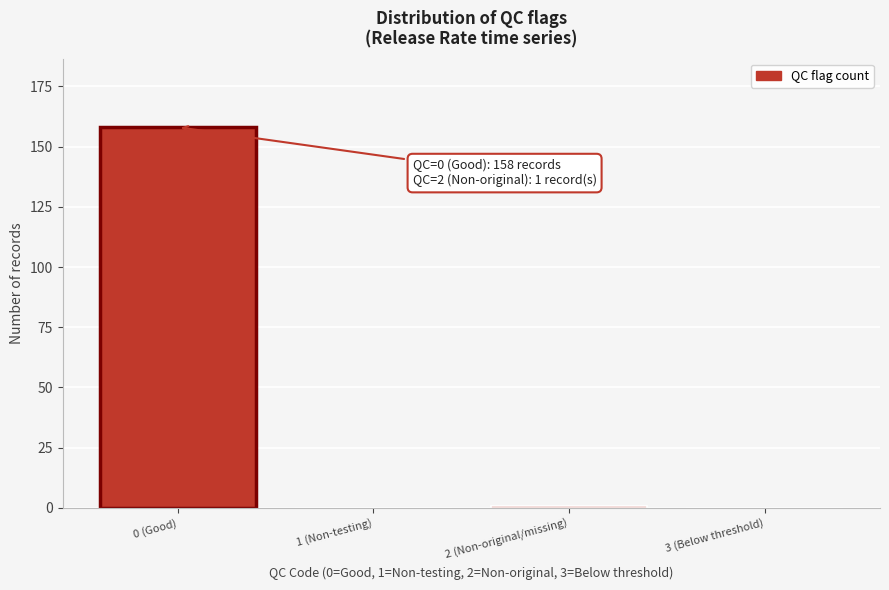

Reading left to right, extract all data points from this chart.

0 (Good)=158	1 (Non-testing)=0	2 (Non-original/missing)=1	3 (Below threshold)=0